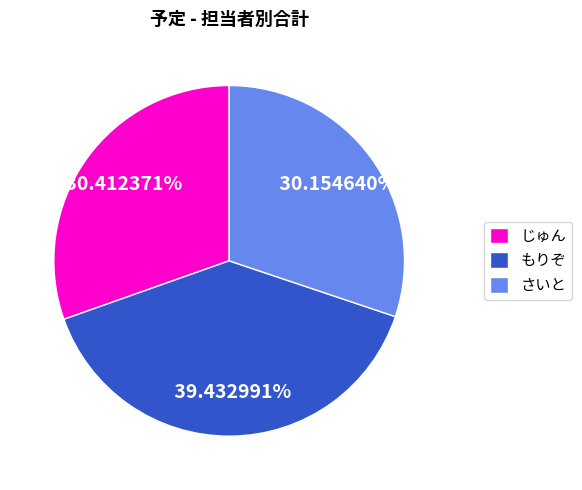

Combined, do じゅん and もりぞ account for over 50%?

Yes